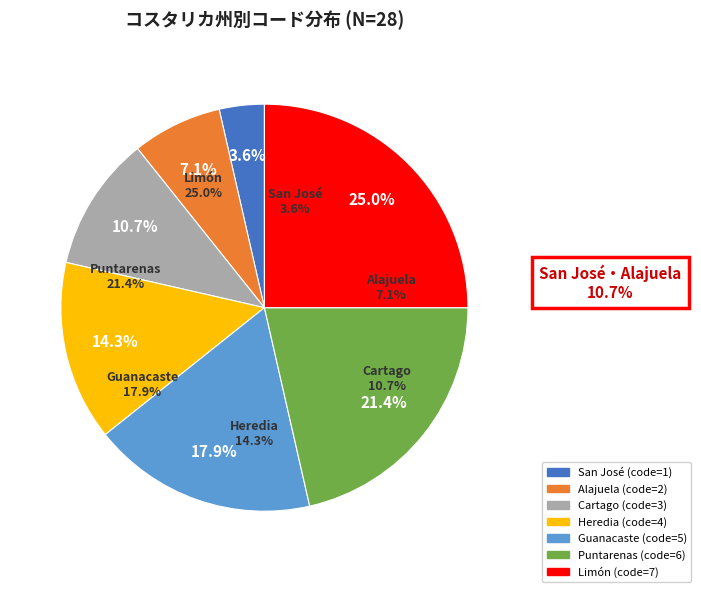

Is it true that Cartago is 1% of the pie?

False